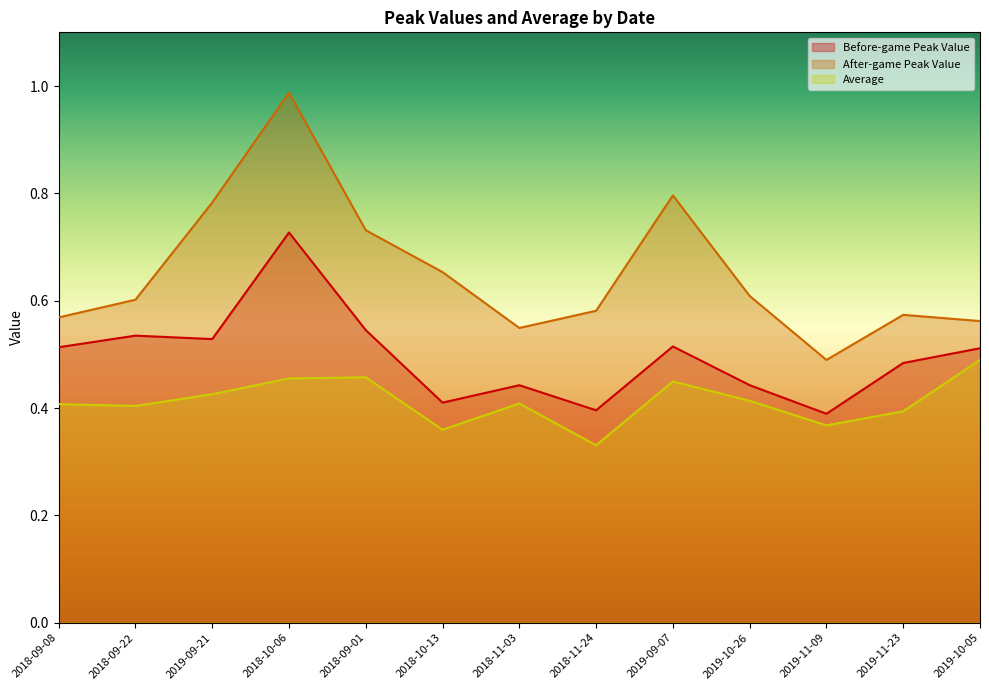

What is the maximum value shown in the chart?

1.0